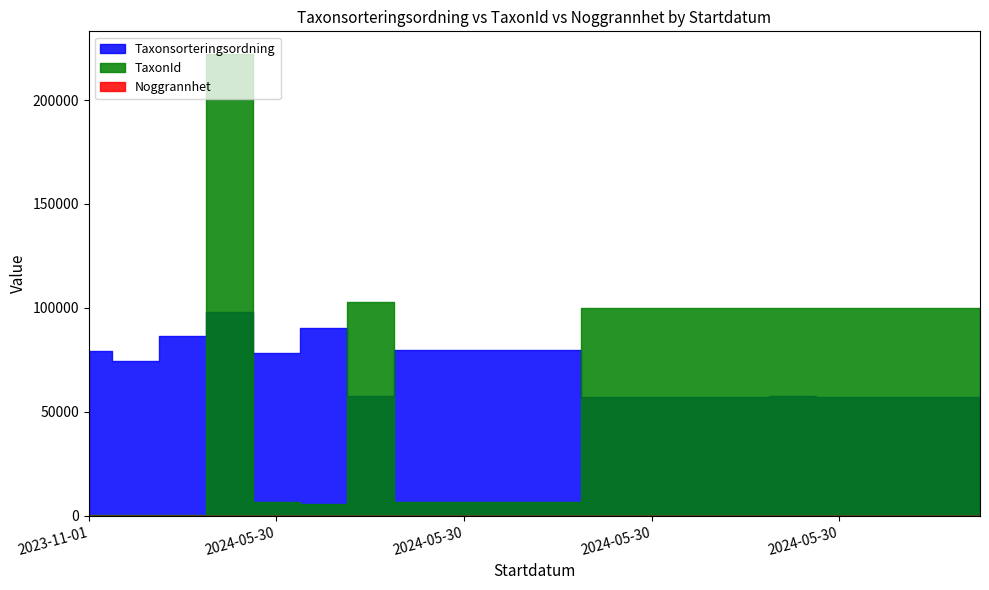

How many data points in Taxonsorteringsordning are above 74294?

9